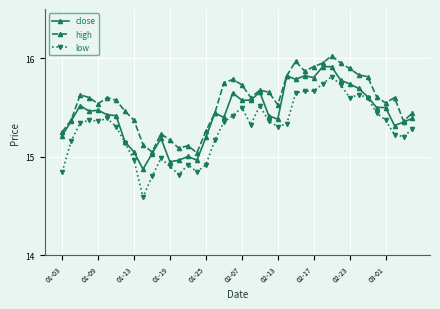

True or false: low and high intersect in this chart.

False